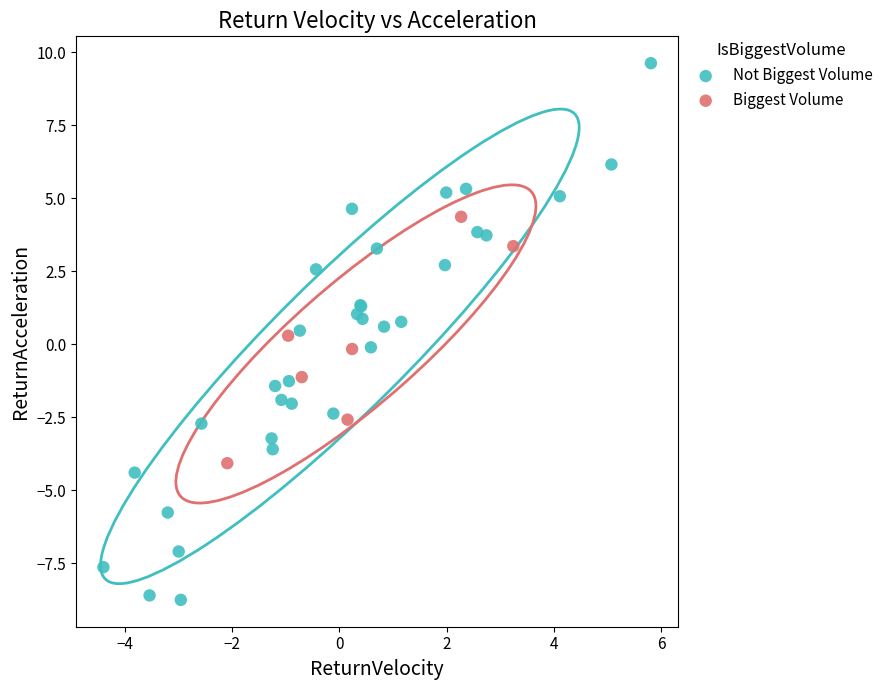

Which series contains the lowest Y value?

Not Biggest Volume